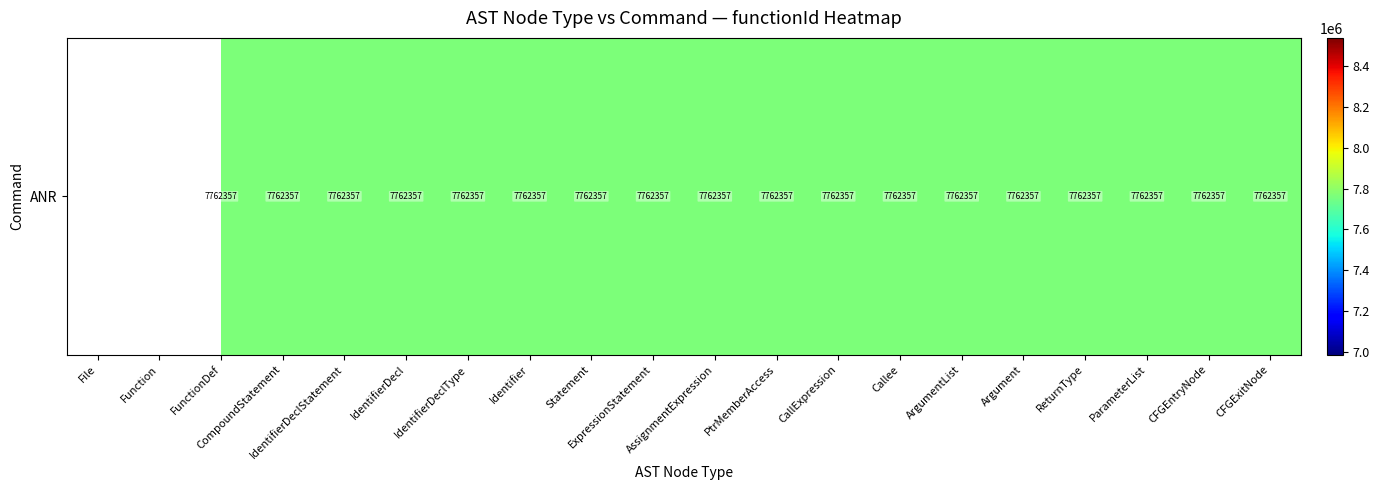

Read the value at CallExpression.

7762357.0